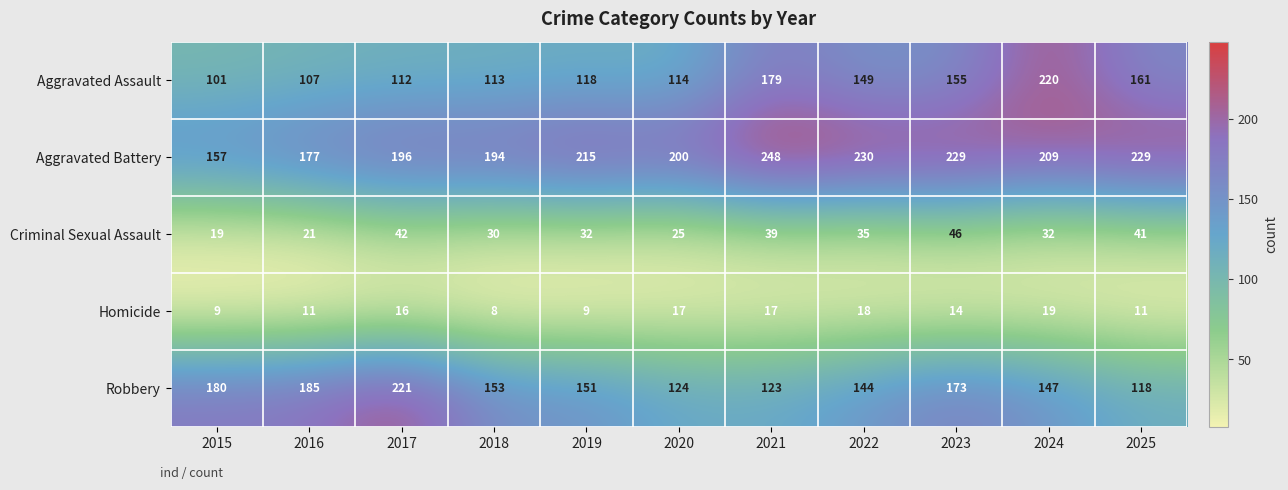

Read the Robbery value at 2020, to the nearest 10.

120